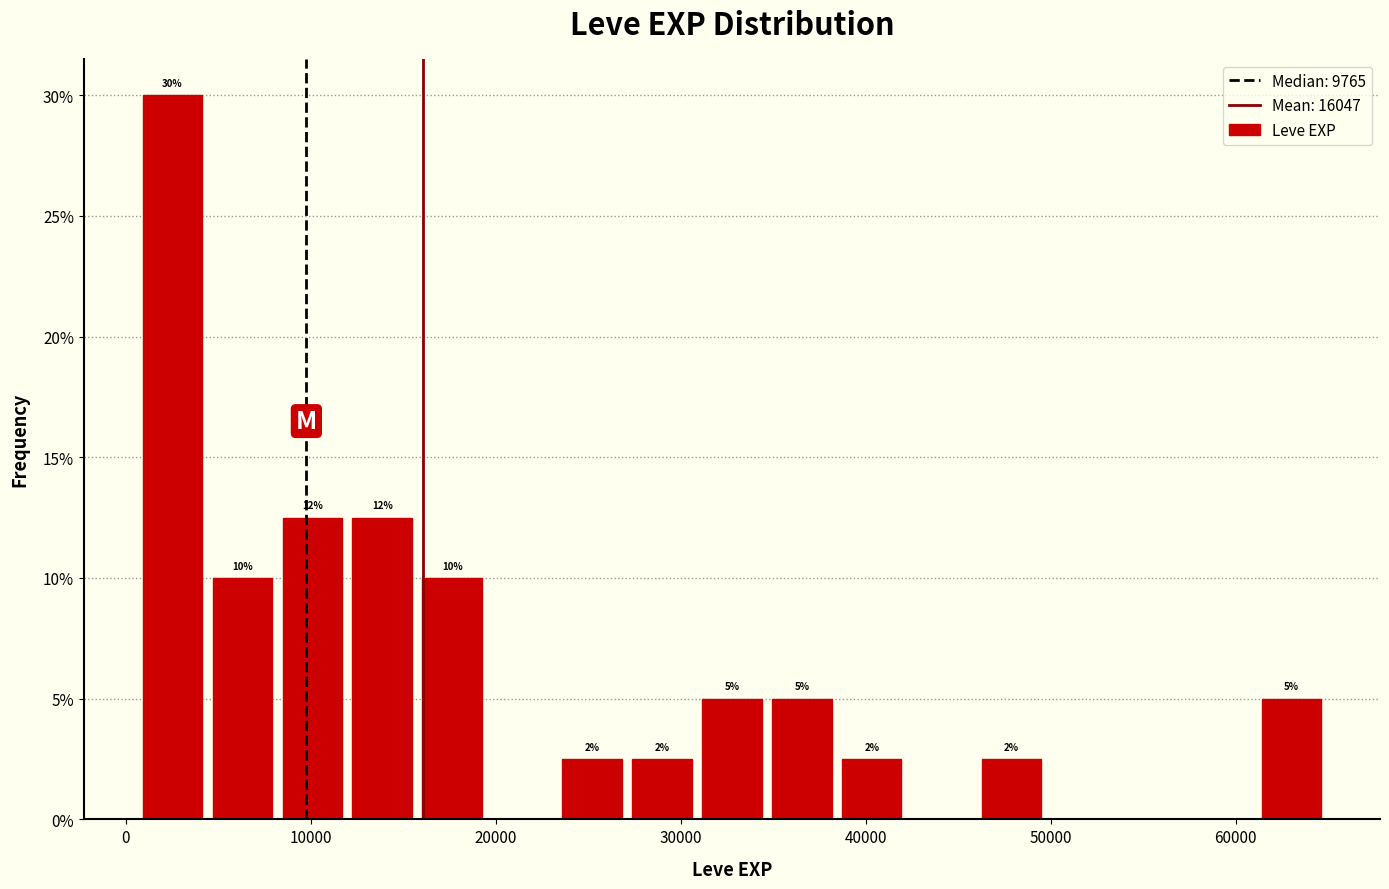

Read against the x-axis, roughly where is the centre of the tallest bar?

3000